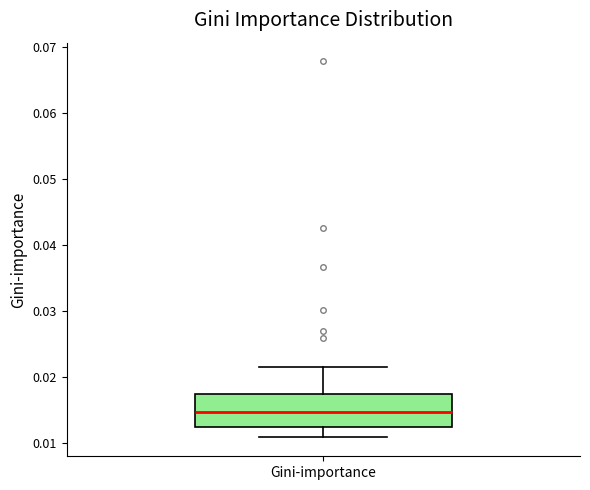

Where does the upper whisker of the box for Gini-importance end on the y-axis? The values are not printed on the chart, so give them approximately, as read against the axis.

0.022